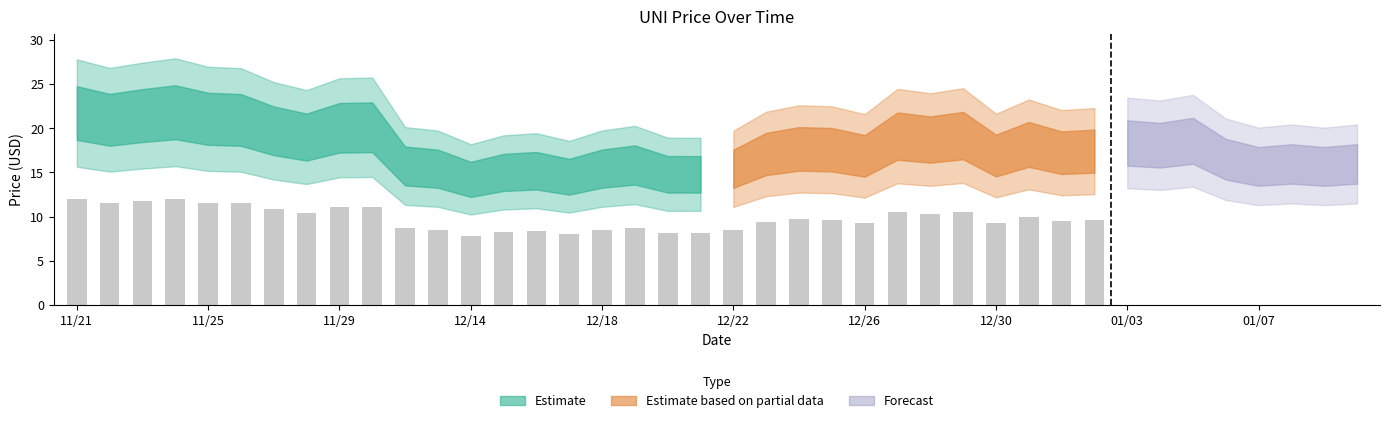

What is the greatest value displayed?

12.0